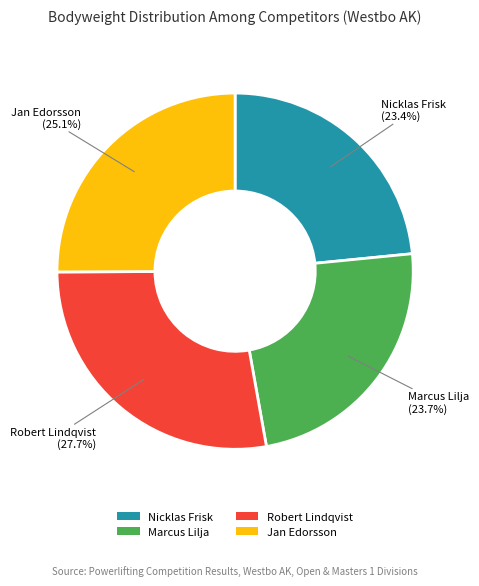

To the nearest percent, what is the difference between the Robert Lindqvist and Marcus Lilja slice percentages?

4%